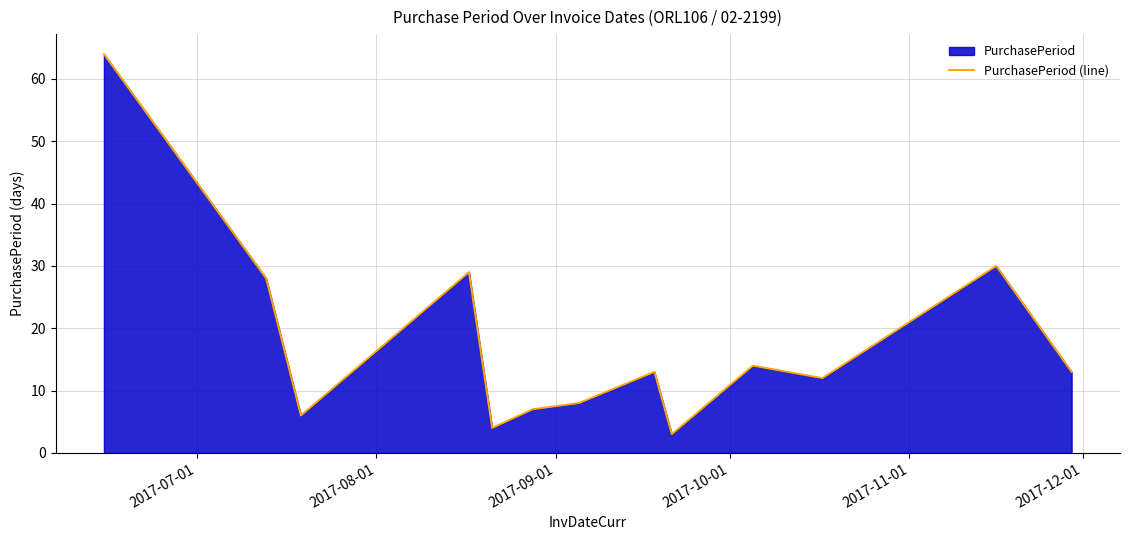

What is the difference between the maximum and minimum values?

61